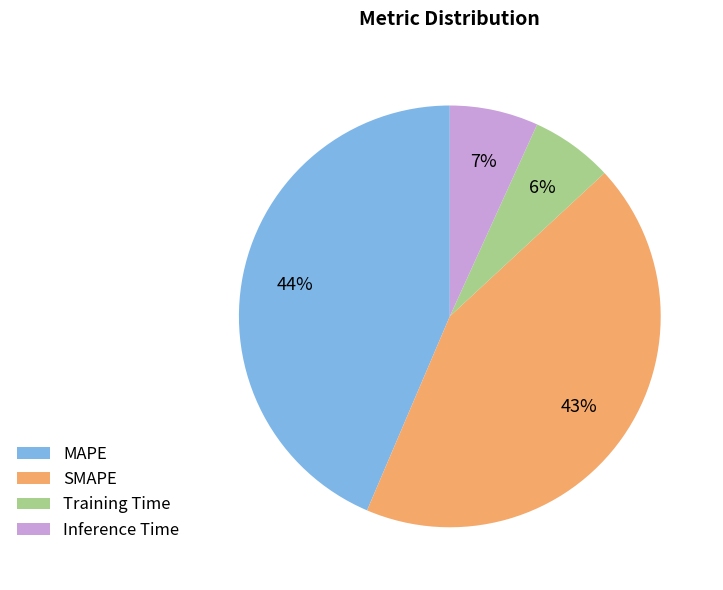

To the nearest percent, what is the average slice percentage?

25%